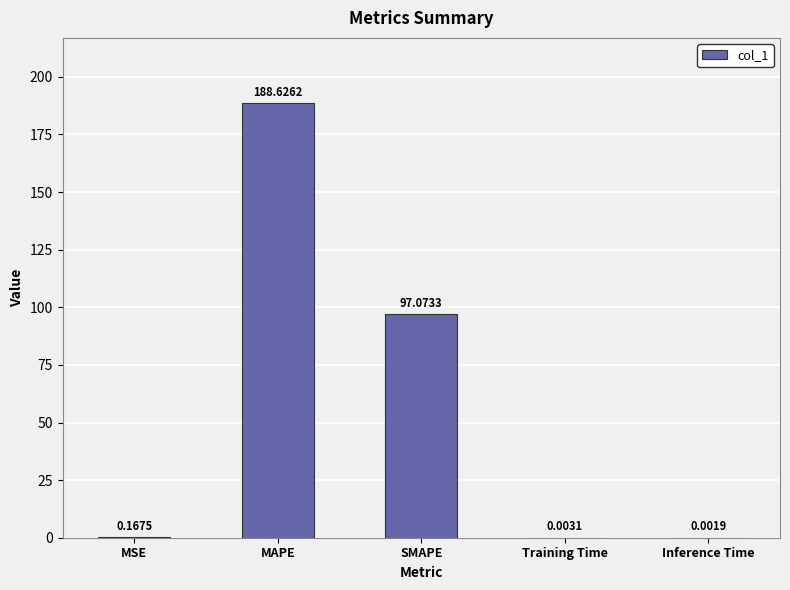

At which label is the value closest to 94?

SMAPE